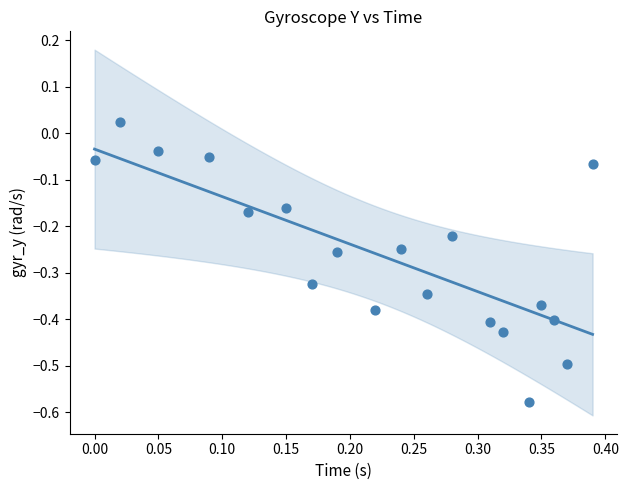

What is the range of X values (max minus min)?

0.4